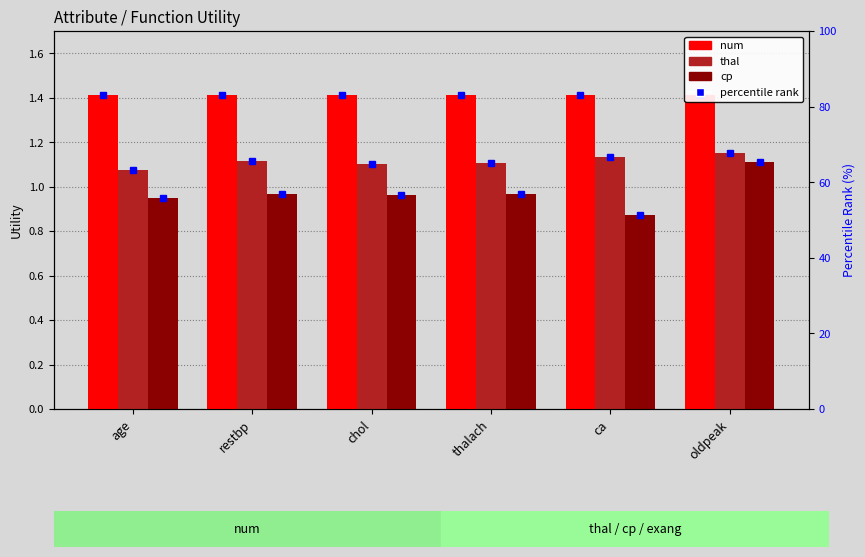

How many bars are there in total?

18